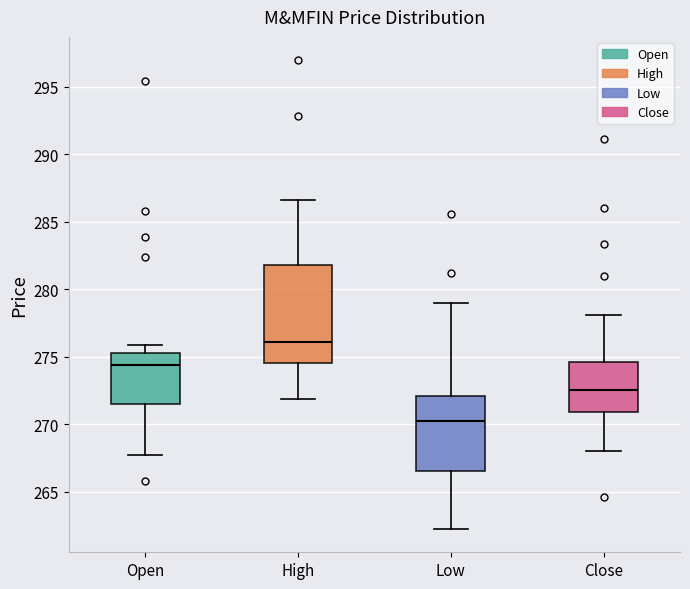

Where is the upper edge of the box for High on the y-axis? The values are not printed on the chart, so give them approximately, as read against the axis.

282.0